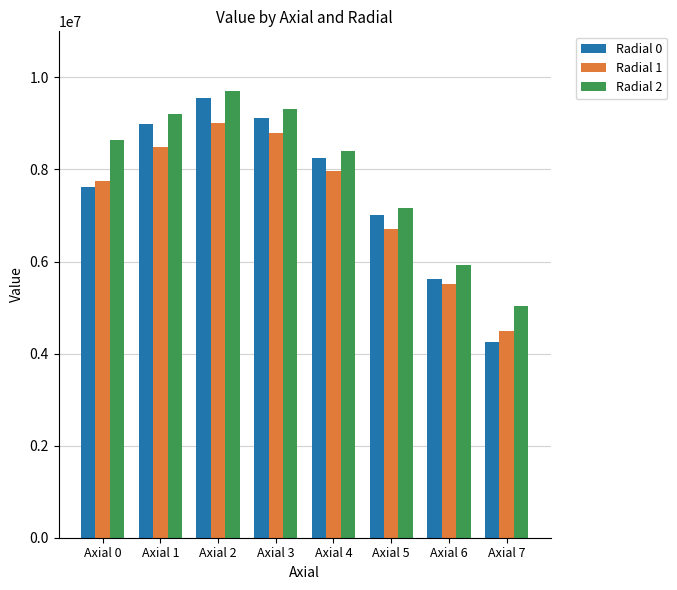

How many groups of bars are there?

8